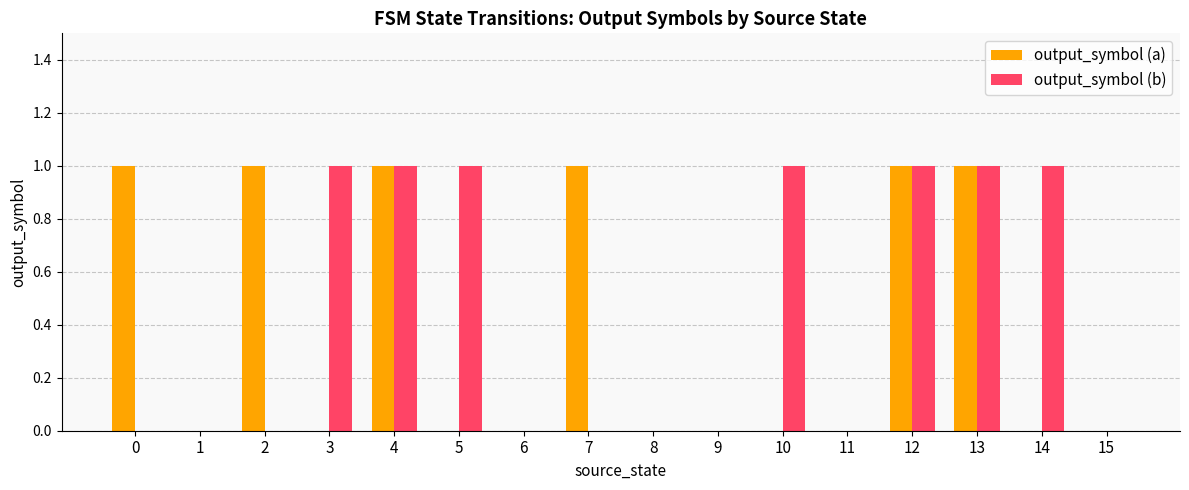

Are the bars horizontal?

No